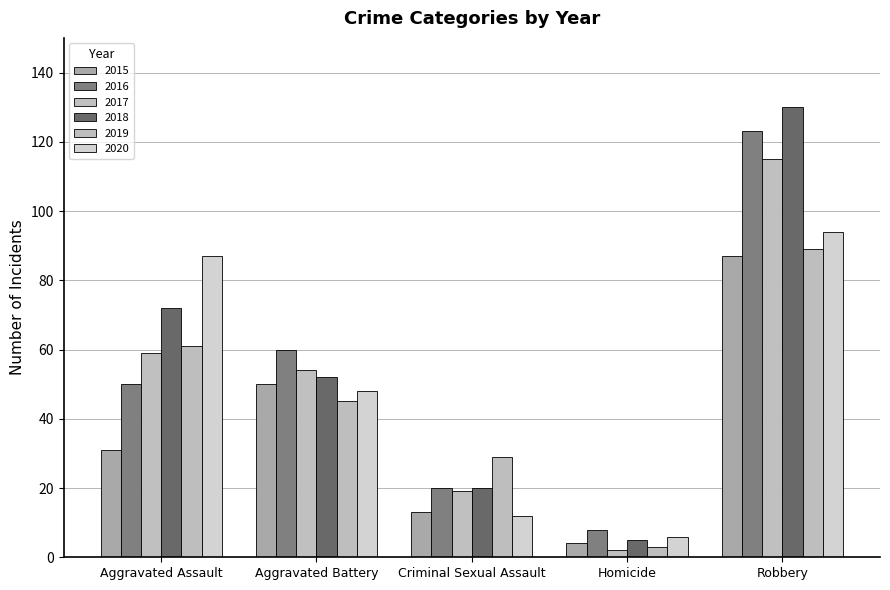

How many bars are there in each group?

6